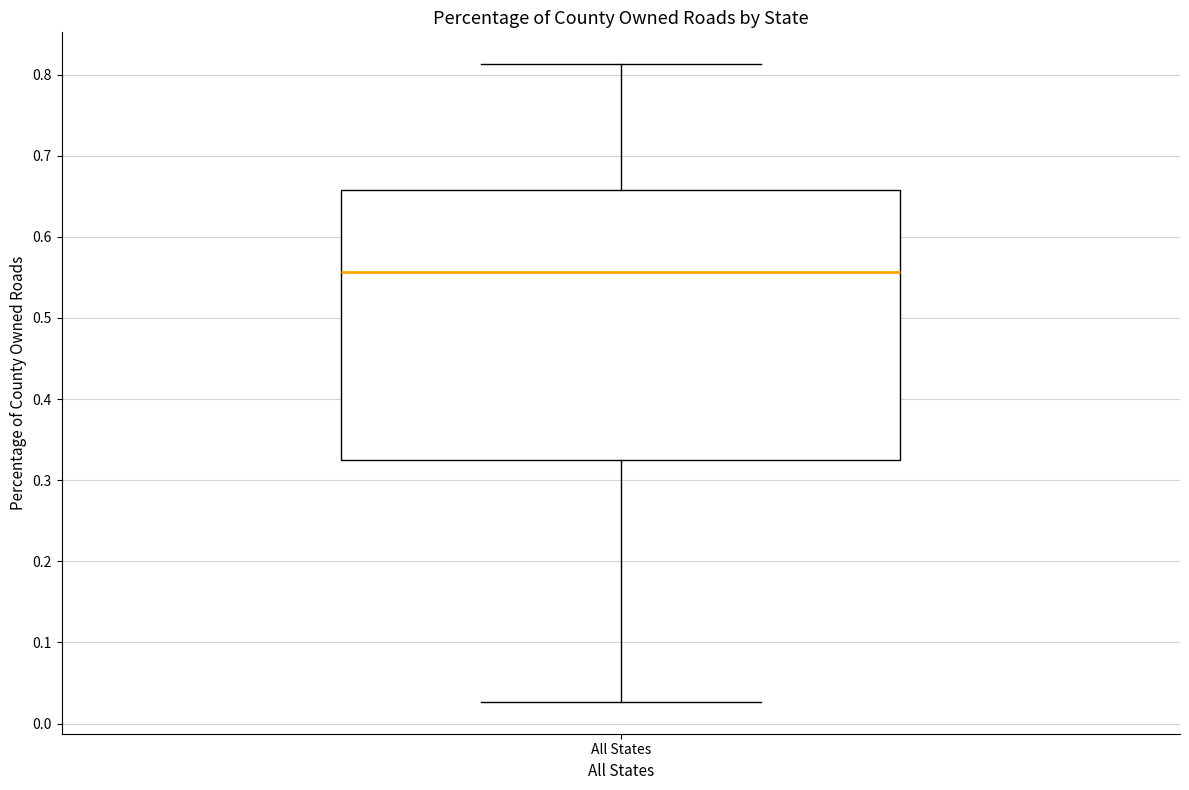

Read this box plot against the y-axis: the position of the median line, the range covered by the box, and the ends of both whiskers. The values are not printed on the chart, so give them approximately, as read against the axis.

median 0.56, box 0.32 to 0.66, whiskers 0.03 to 0.81